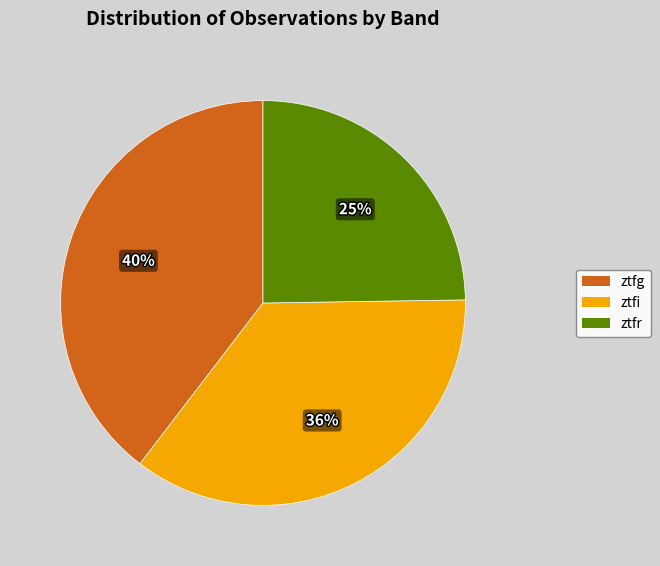

Combined, do ztfi and ztfr account for over 50%?

Yes